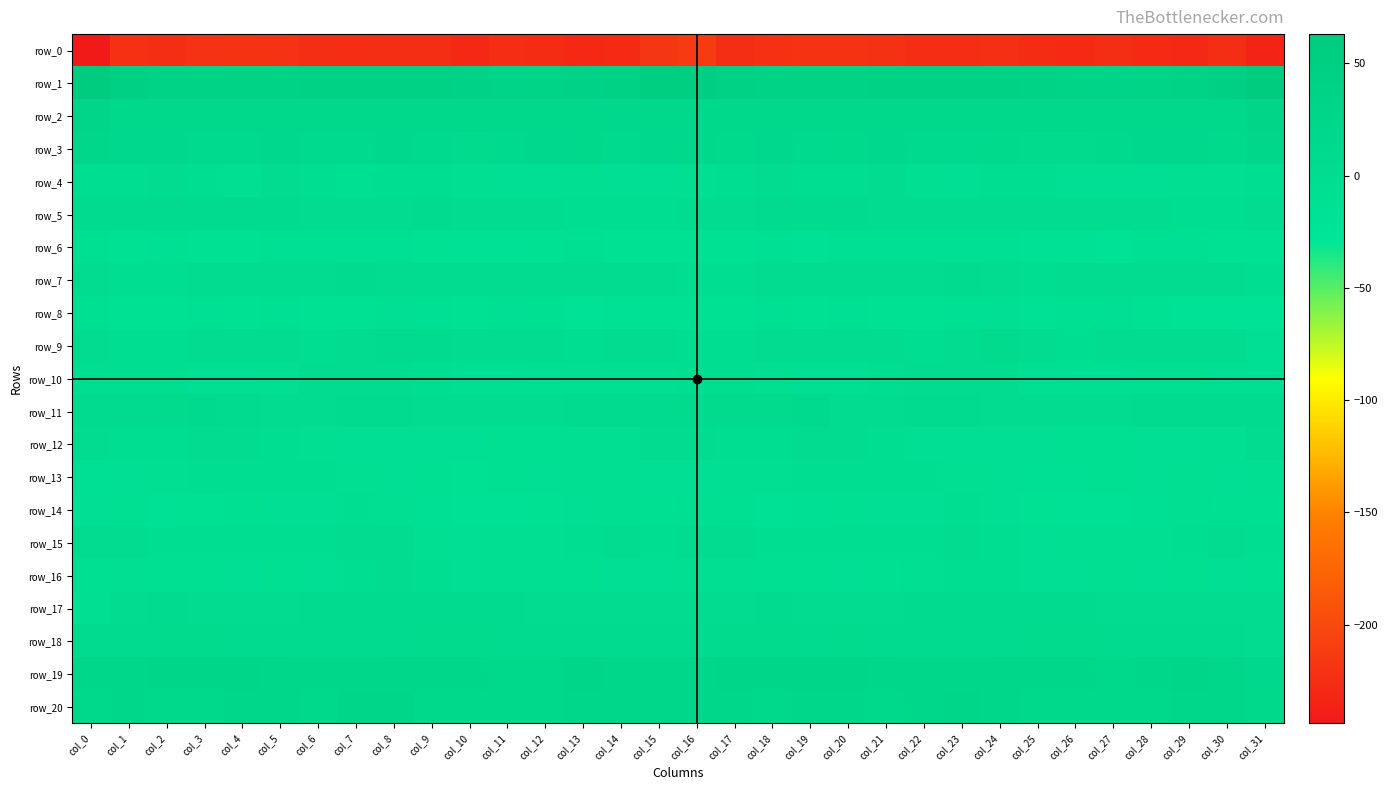

What is the total value across all series at col_16?

-142.0